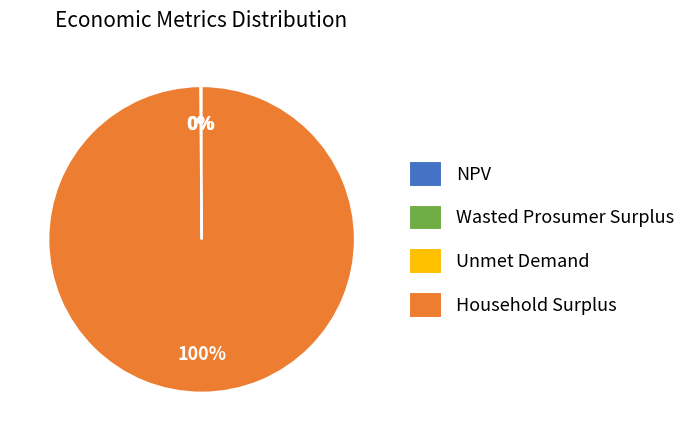

Which slice is the largest?

Household Surplus